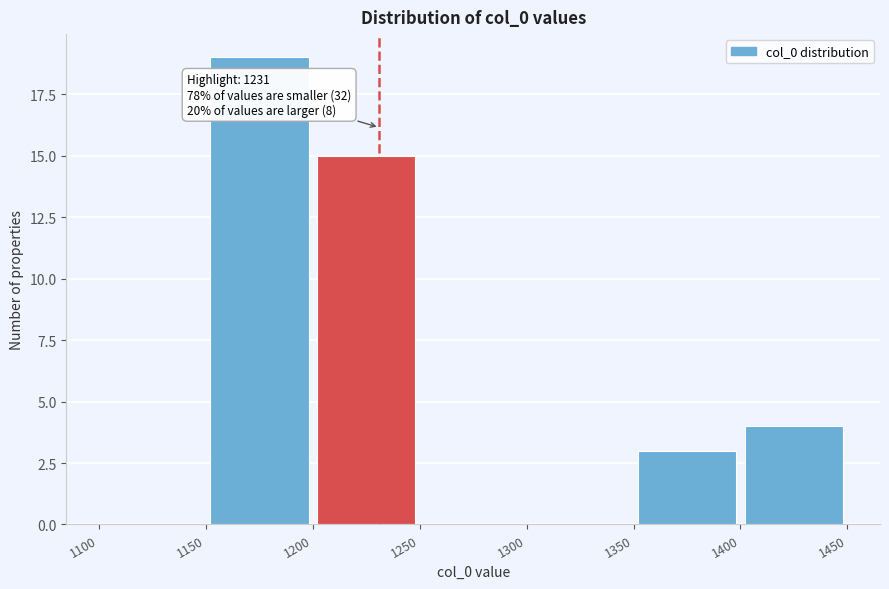

Which range on the x-axis has the tallest bar?

1150 to 1200